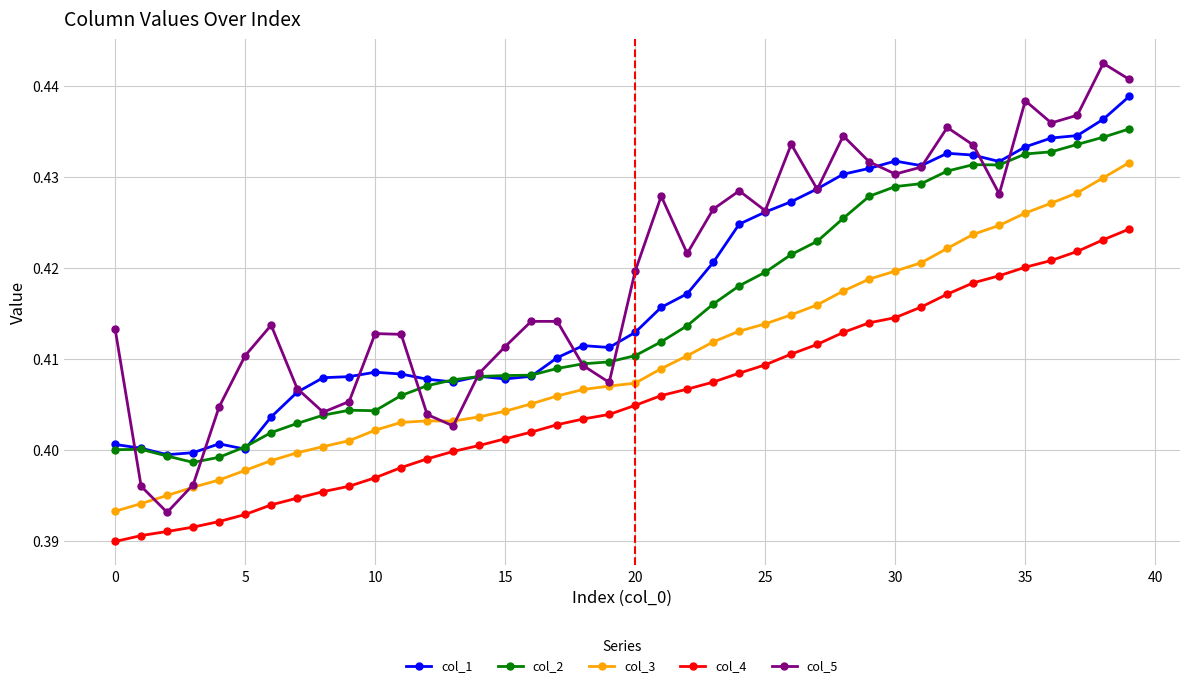

At how many categories does at least one series exceed 0?

40